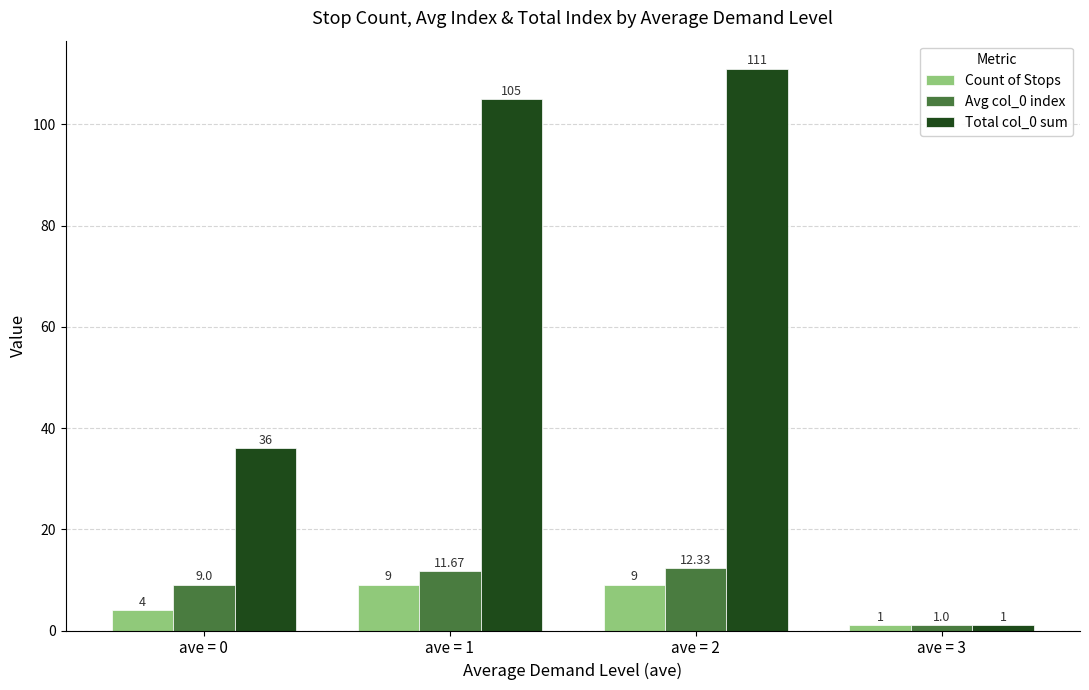

Reading left to right, list all the values displayed in this chart.

Count of Stops: ave = 0=4.0	ave = 1=9.0	ave = 2=9.0	ave = 3=1.0
Avg col_0 index: ave = 0=9.0	ave = 1=11.7	ave = 2=12.3	ave = 3=1.0
Total col_0 sum: ave = 0=36.0	ave = 1=105.0	ave = 2=111.0	ave = 3=1.0